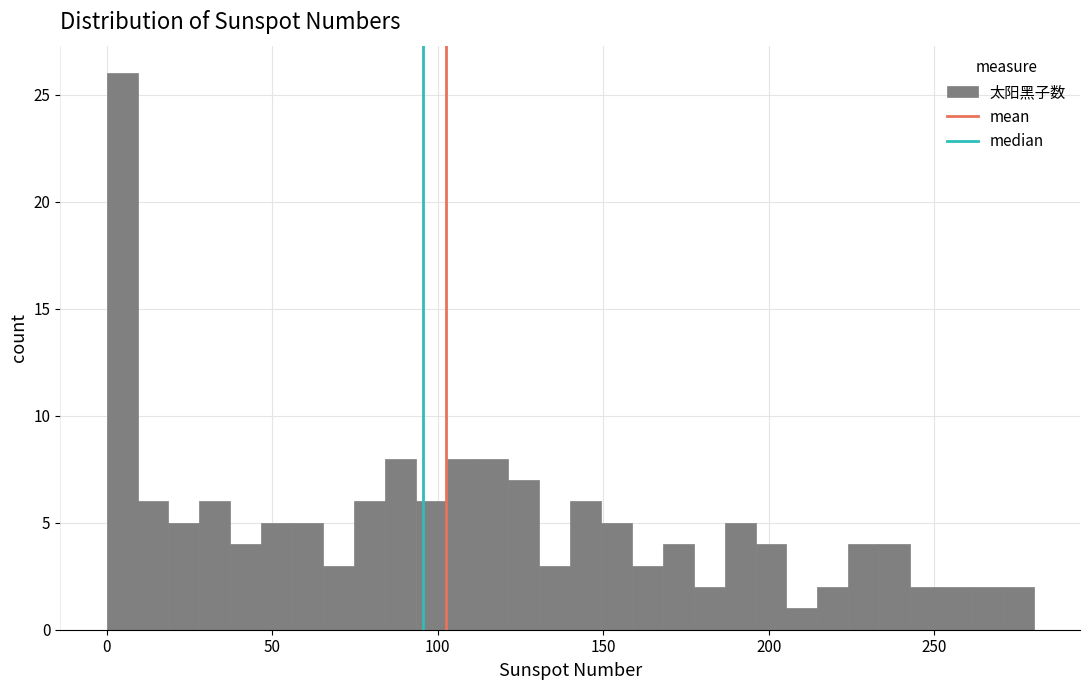

Around what value on the x-axis is the tallest bar? Give the approximate position of its centre, as read against the axis.

5